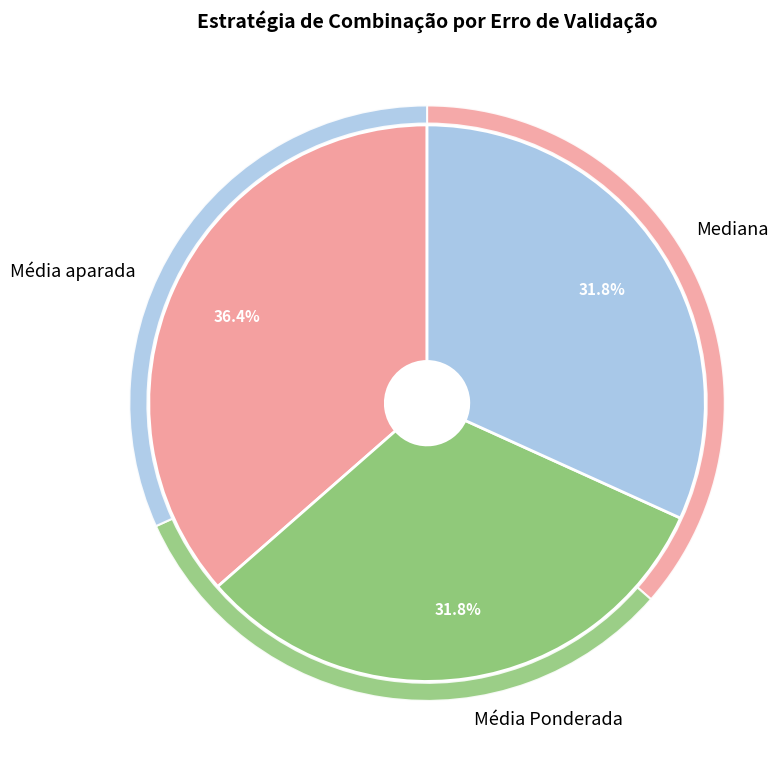

Do Média aparada and Mediana together represent more than half of the pie?

Yes